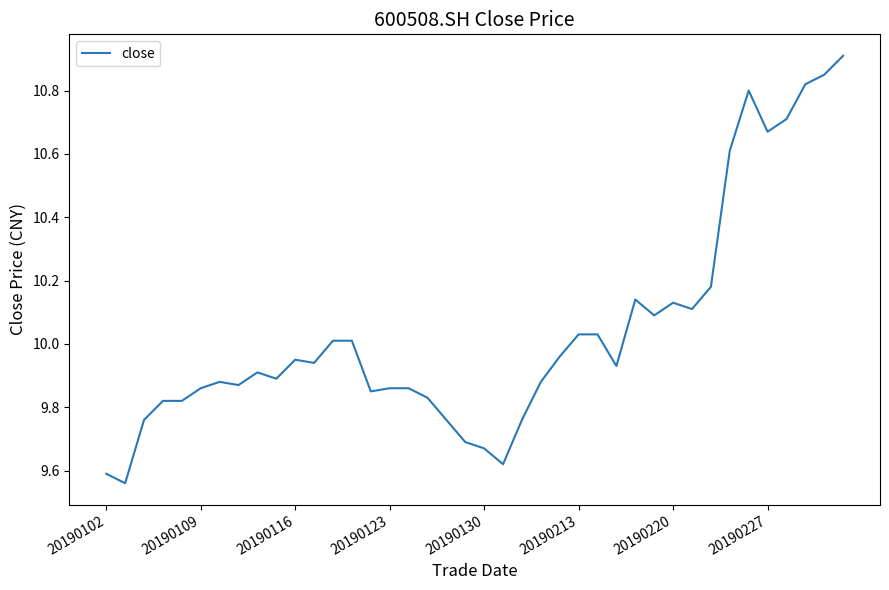

What is the maximum value shown in the chart?

10.9